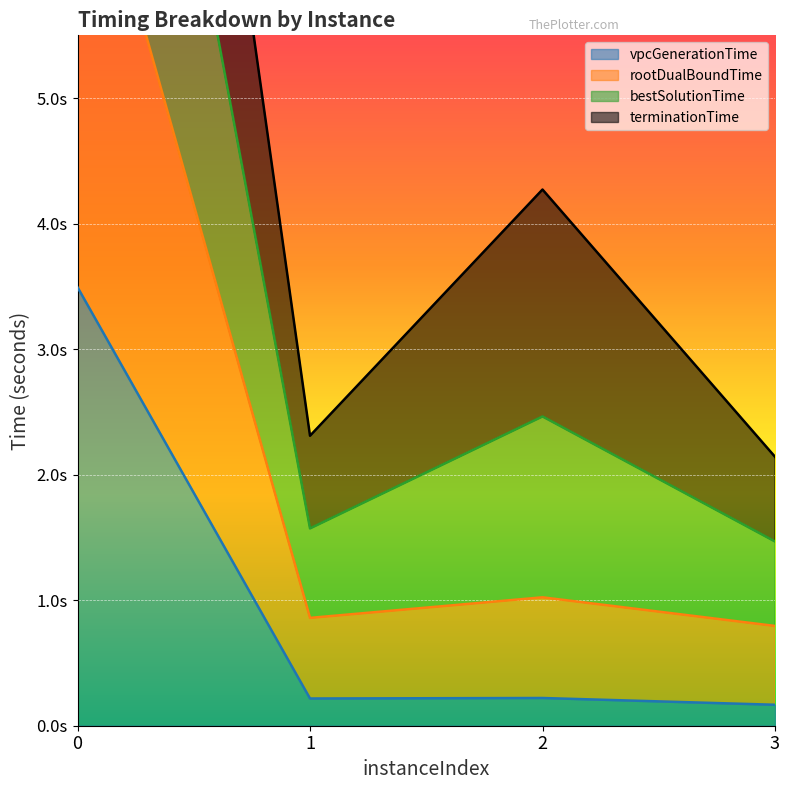

True or false: bestSolutionTime and vpcGenerationTime cross at least once.

False